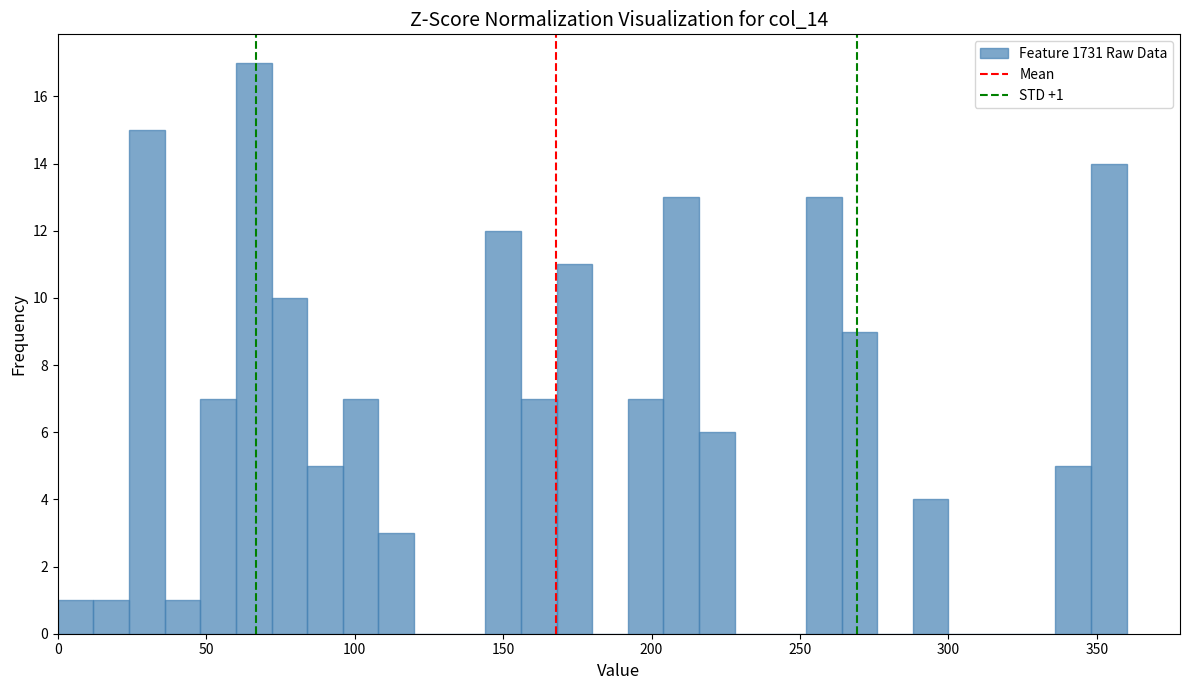

Read against the x-axis, roughly where is the centre of the tallest bar?

65